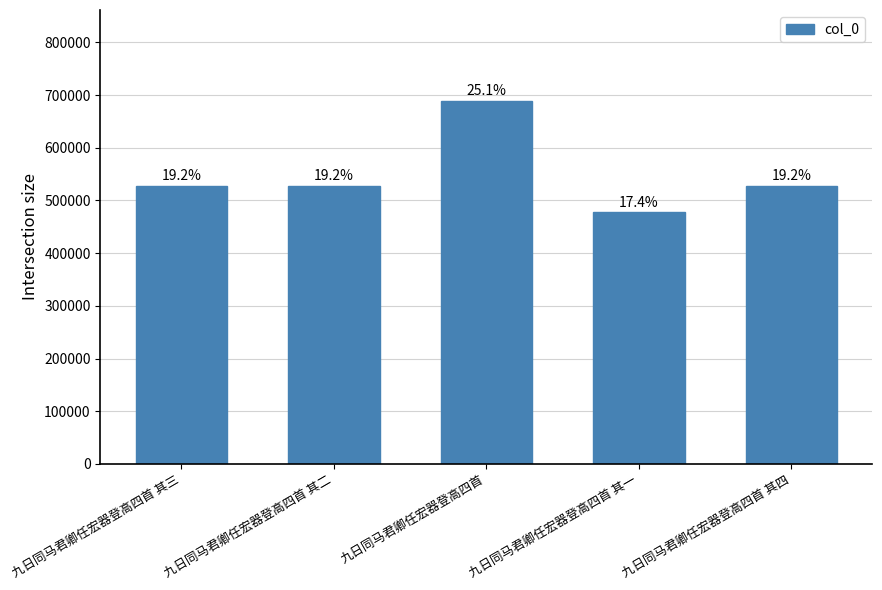

List the labels in order of value, smallest first.

九日同马君卿任宏器登高四首 其一, 九日同马君卿任宏器登高四首 其二, 九日同马君卿任宏器登高四首 其三, 九日同马君卿任宏器登高四首 其四, 九日同马君卿任宏器登高四首